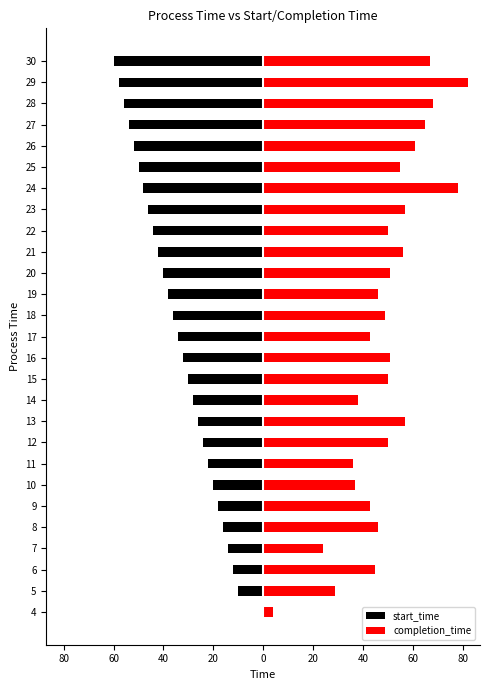

Which series has the largest total across all categories?

completion_time